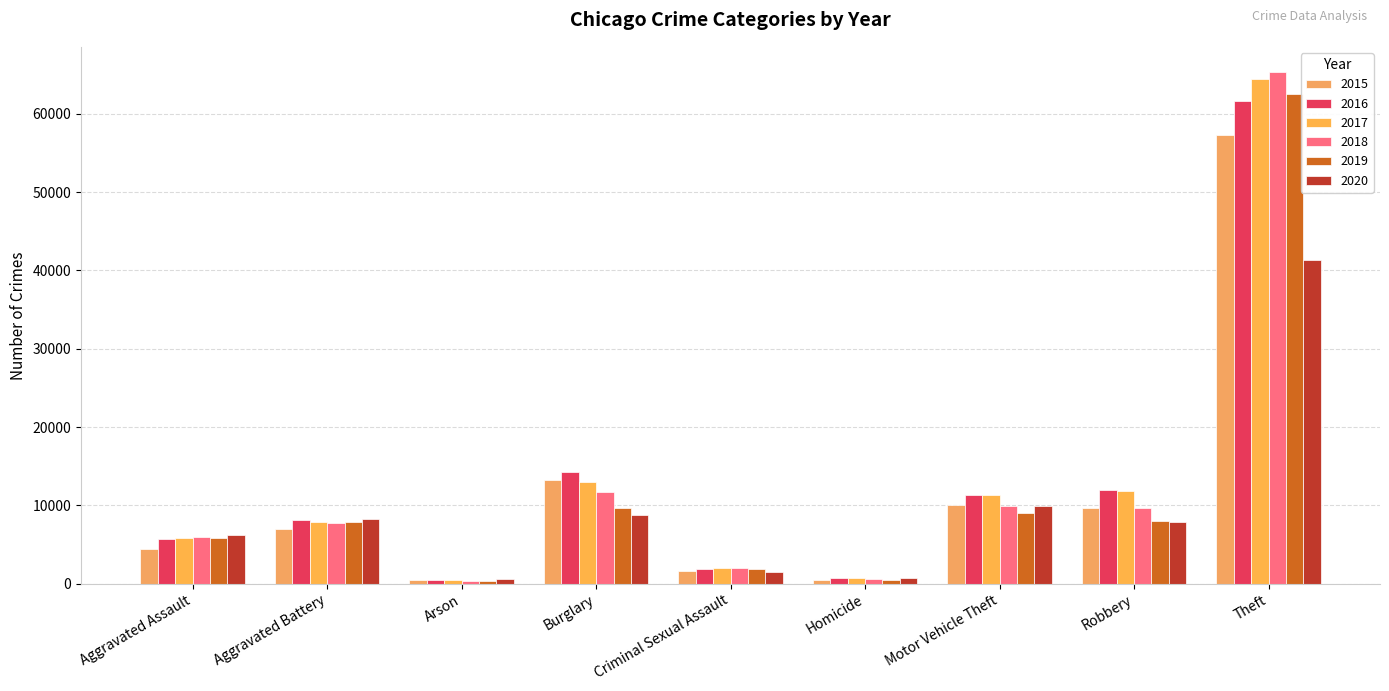

Reading left to right, extract all data points from this chart.

2015: Aggravated Assault=4480	Aggravated Battery=7018	Arson=448	Burglary=13184	Criminal Sexual Assault=1673	Homicide=496	Motor Vehicle Theft=10068	Robbery=9638	Theft=57350
2016: Aggravated Assault=5712	Aggravated Battery=8085	Arson=515	Burglary=14289	Criminal Sexual Assault=1821	Homicide=786	Motor Vehicle Theft=11286	Robbery=11960	Theft=61619
2017: Aggravated Assault=5793	Aggravated Battery=7845	Arson=444	Burglary=13001	Criminal Sexual Assault=1952	Homicide=672	Motor Vehicle Theft=11380	Robbery=11880	Theft=64381
2018: Aggravated Assault=6001	Aggravated Battery=7734	Arson=373	Burglary=11746	Criminal Sexual Assault=1987	Homicide=589	Motor Vehicle Theft=9985	Robbery=9680	Theft=65286
2019: Aggravated Assault=5841	Aggravated Battery=7857	Arson=376	Burglary=9639	Criminal Sexual Assault=1882	Homicide=498	Motor Vehicle Theft=8977	Robbery=7994	Theft=62491
2020: Aggravated Assault=6263	Aggravated Battery=8319	Arson=588	Burglary=8757	Criminal Sexual Assault=1457	Homicide=787	Motor Vehicle Theft=9956	Robbery=7855	Theft=41318